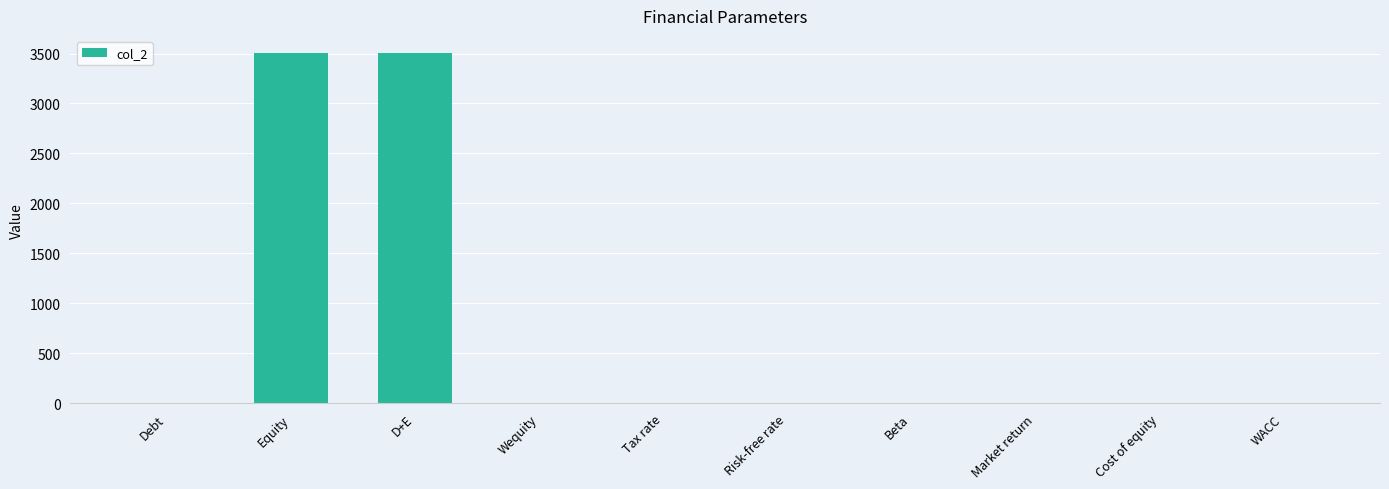

Between D+E and Tax rate, which is larger?

D+E